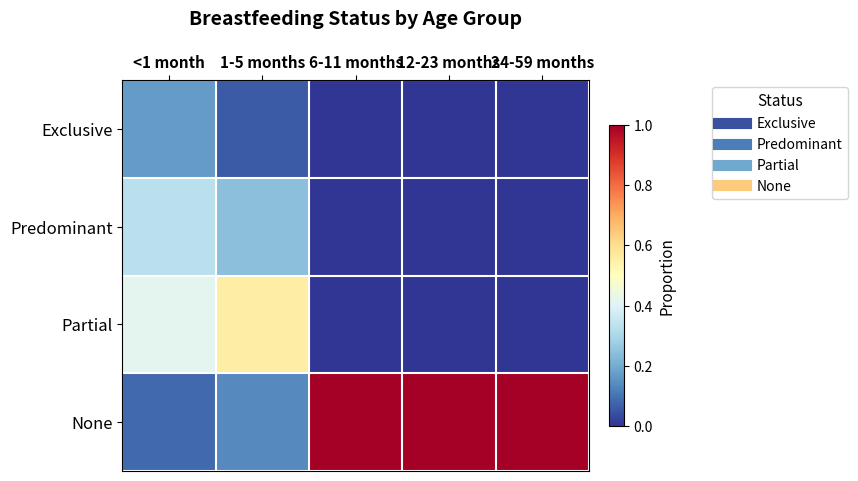

What is the total value across all series at <1 month?

1.0